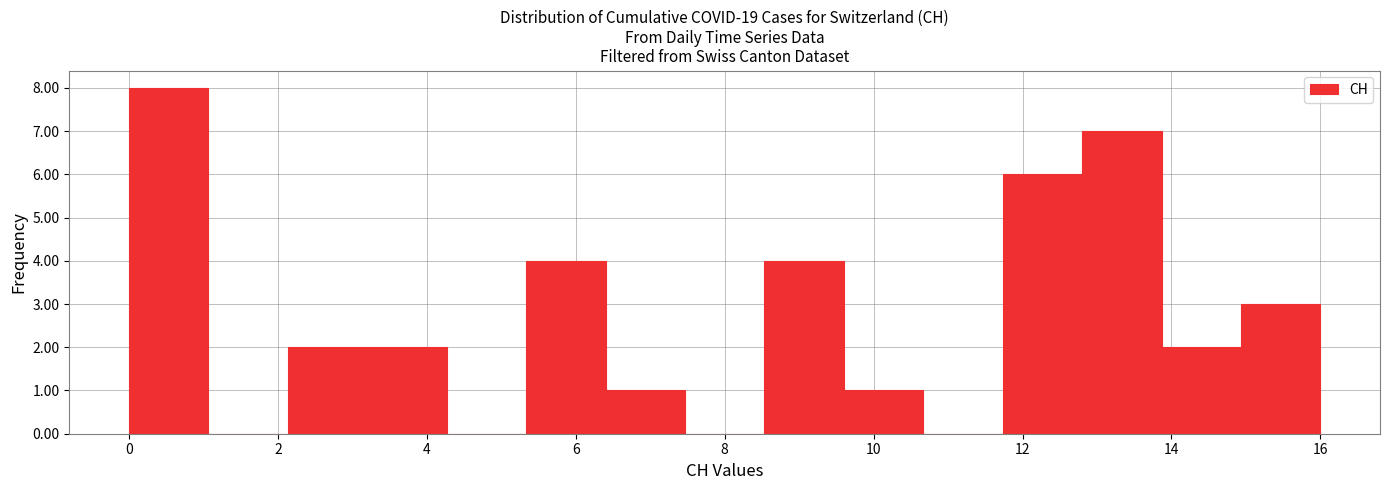

Reading left to right, list every bar in this chart as the range it spans on the x-axis followed by its height. Neither the bar edges nor the heights are printed on the chart, so give them approximately, as read against the axes.

0.0 to 1.0: 8
1.0 to 2.2: 0
2.2 to 3.2: 2
3.2 to 4.2: 2
4.2 to 5.4: 0
5.4 to 6.4: 4
6.4 to 7.4: 1
7.4 to 8.6: 0
8.6 to 9.6: 4
9.6 to 10.6: 1
10.6 to 11.8: 0
11.8 to 12.8: 6
12.8 to 13.8: 7
13.8 to 15.0: 2
15.0 to 16.0: 3